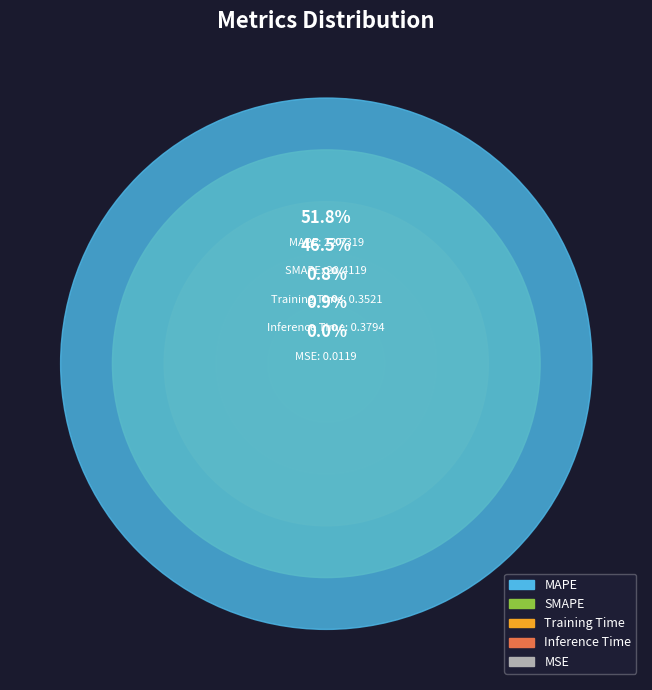

What percentage is NOT represented by SMAPE?

53.5%